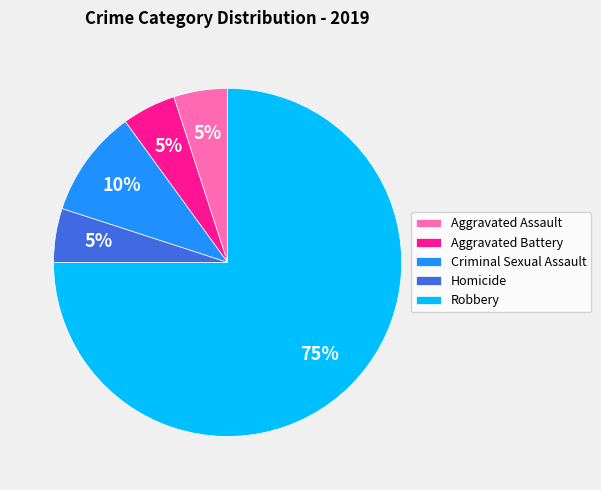

What is the largest slice in the pie chart?

Robbery